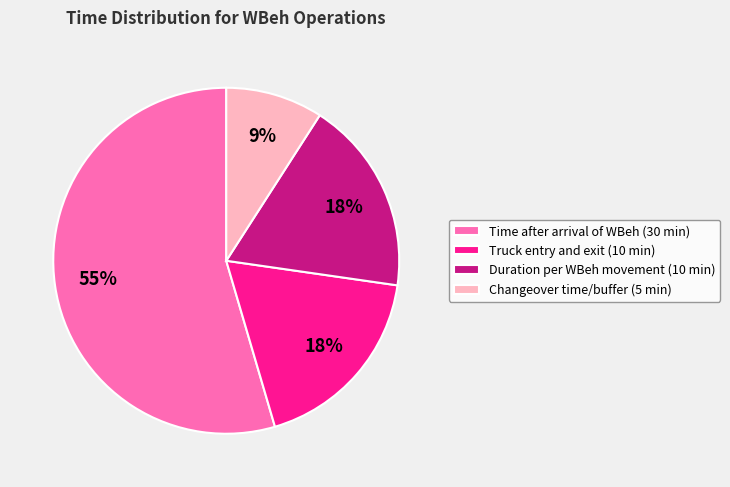

To the nearest percent, what percentage of the pie is Truck entry and exit (10 min)?

18%